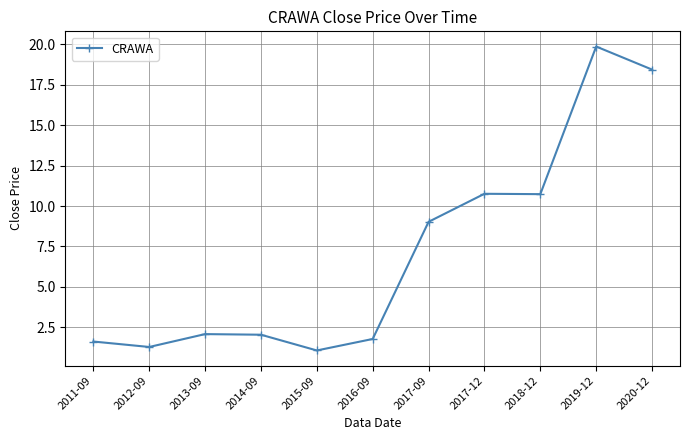

The value at 2018-12 is 16.6. True or false?

False